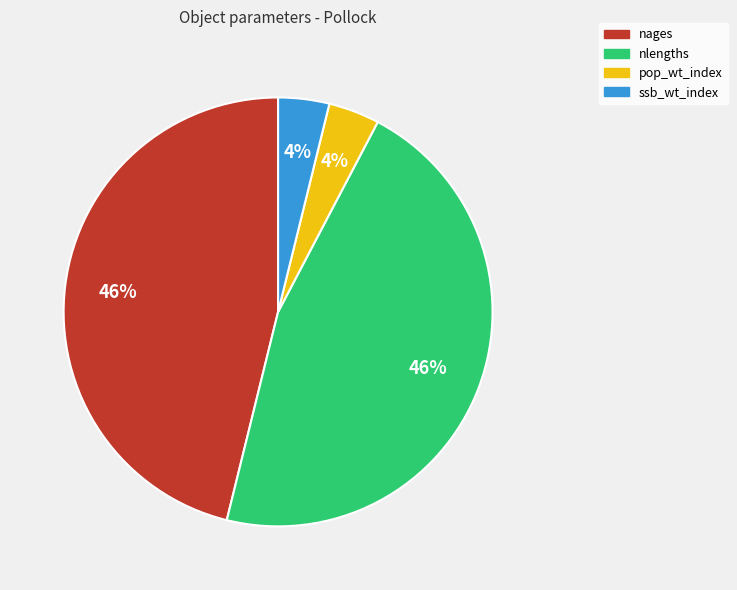

Do ssb_wt_index and pop_wt_index together represent more than half of the pie?

No